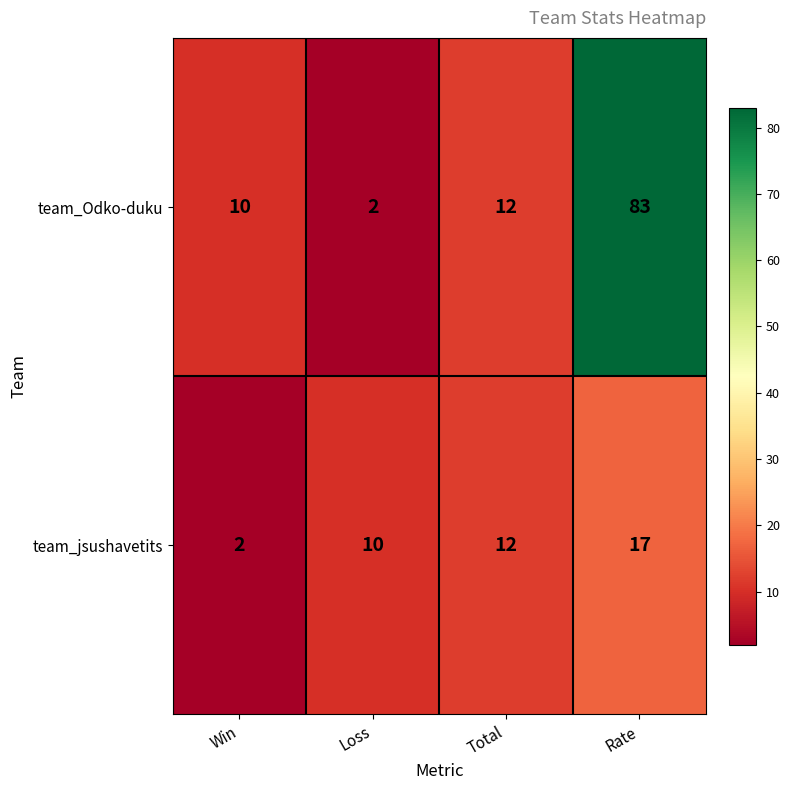

Which category has the highest value in the team_Odko-duku series?

Rate